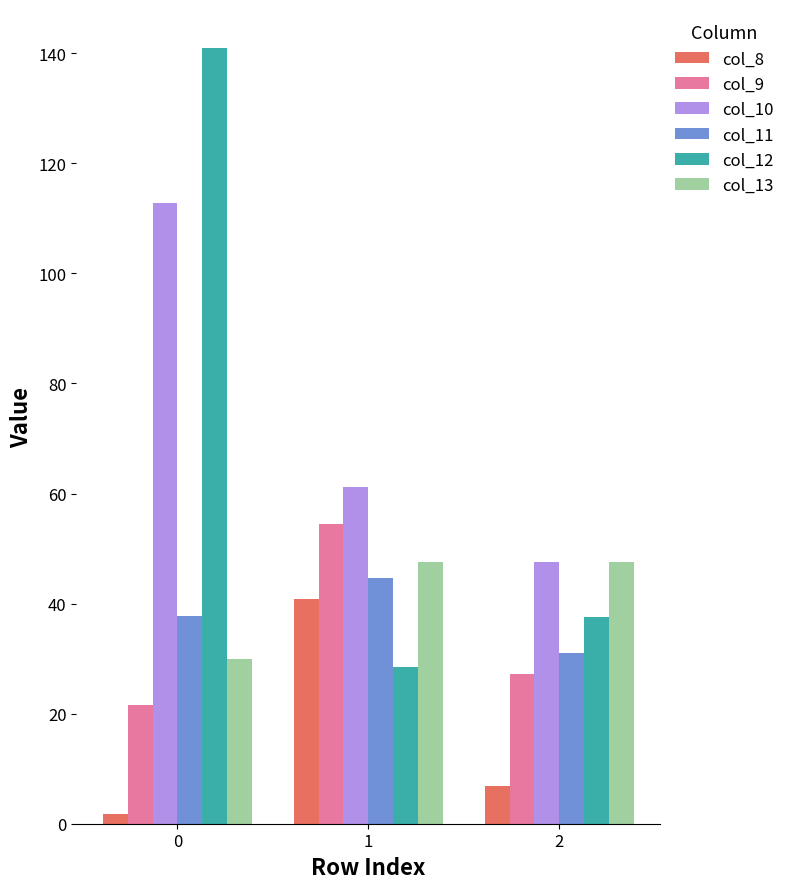

What is the value of the col_12 bar at the 1st from the left?

141.0